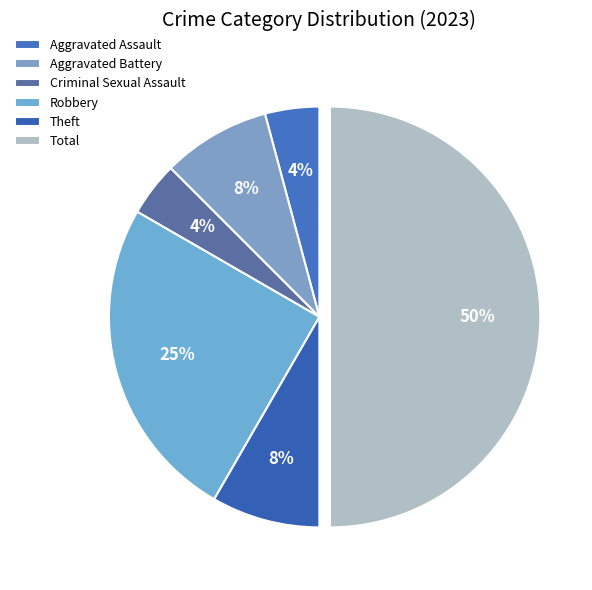

Does Total account for over 50% of the chart?

No